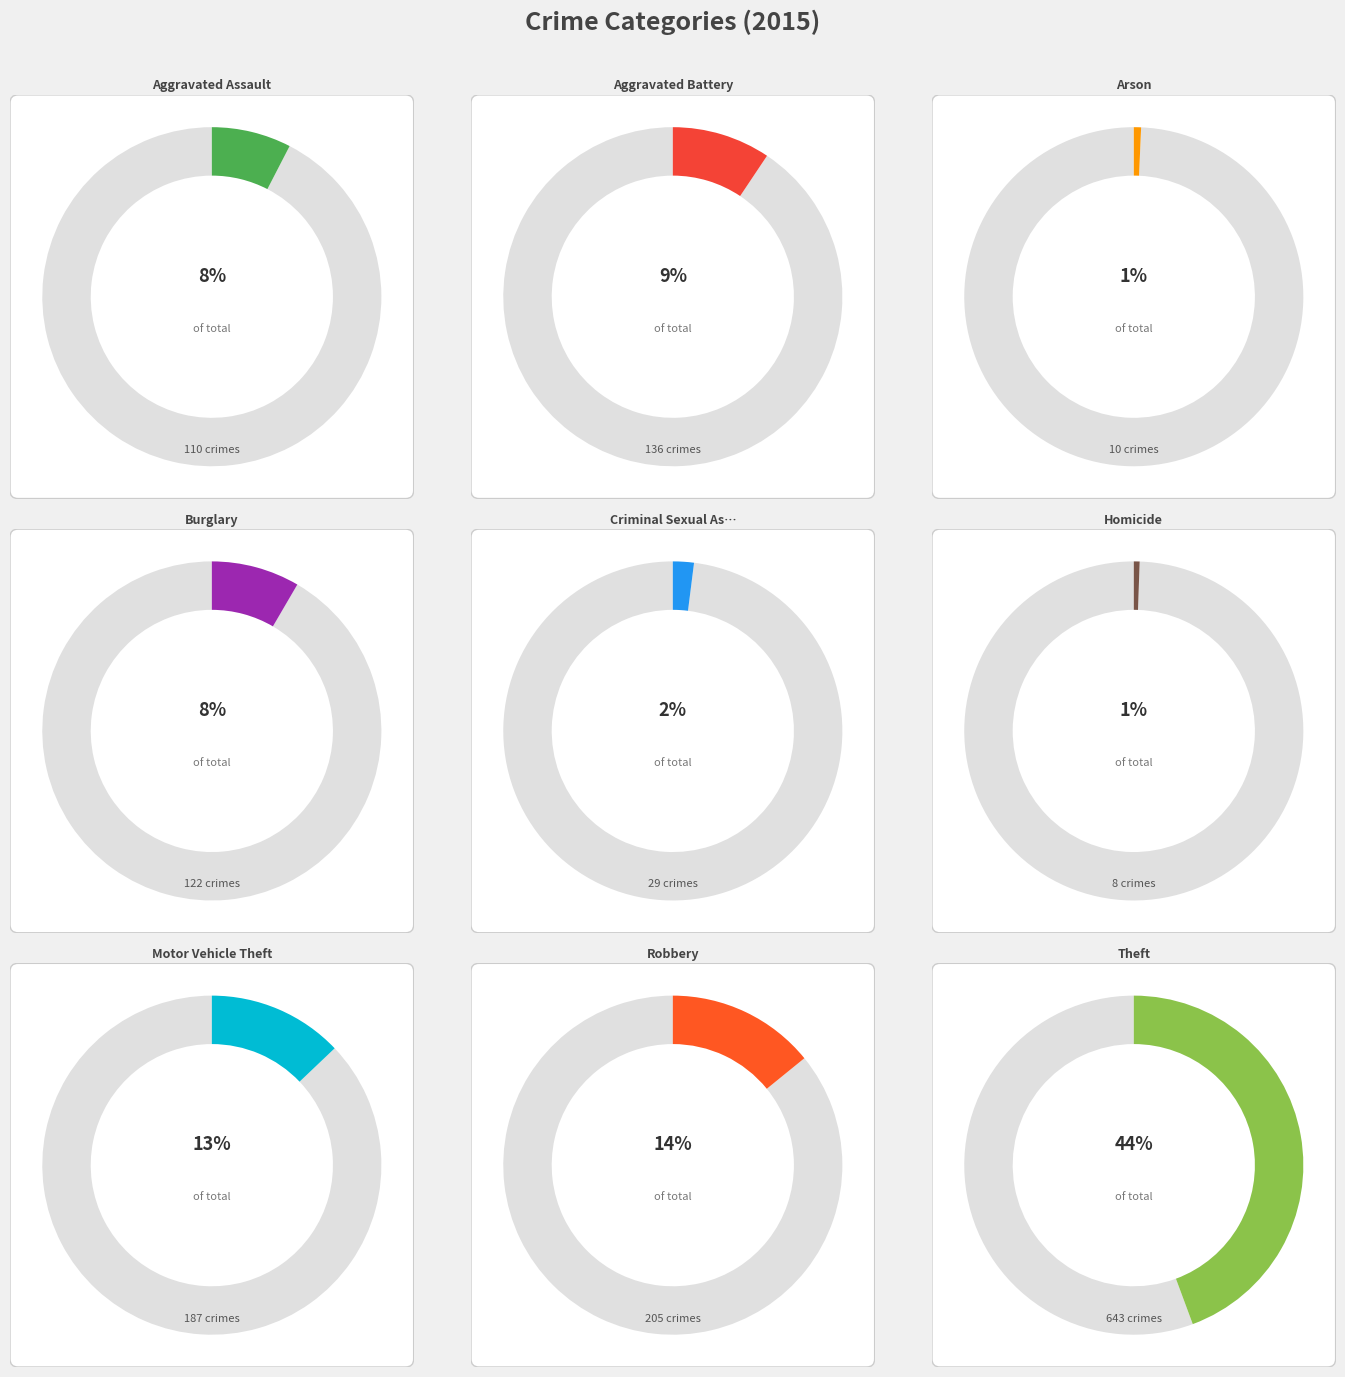

To the nearest percent, what percentage of the pie is Theft?

44%